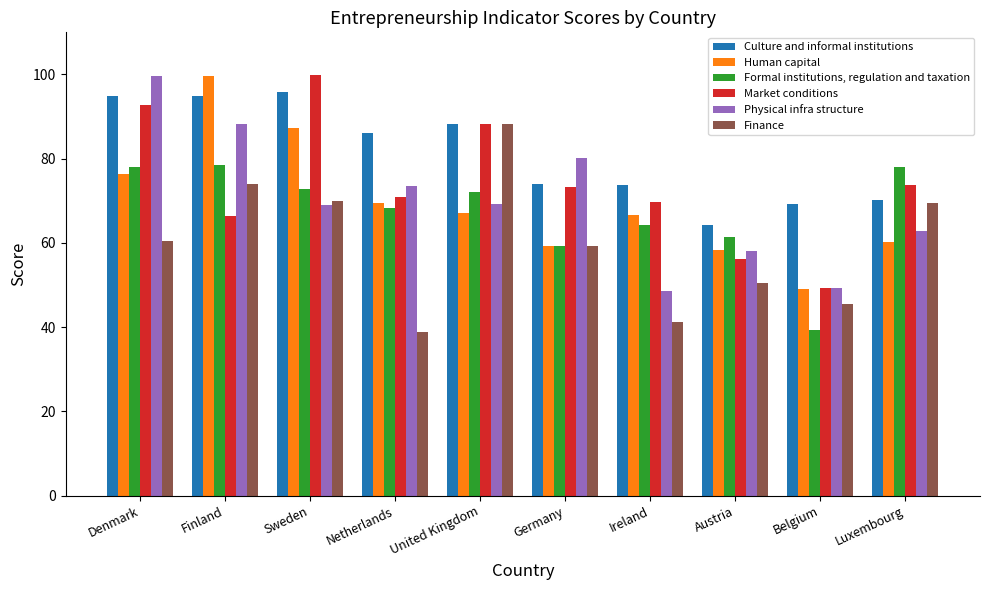

What is the value of the Formal institutions, regulation and taxation bar at the 8th from the left?

61.3